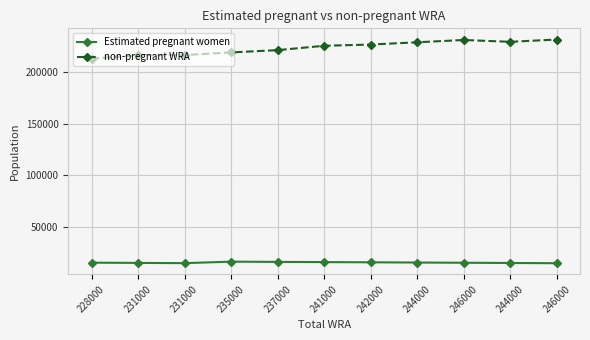

What is the highest value of the non-pregnant WRA series?

231555.7